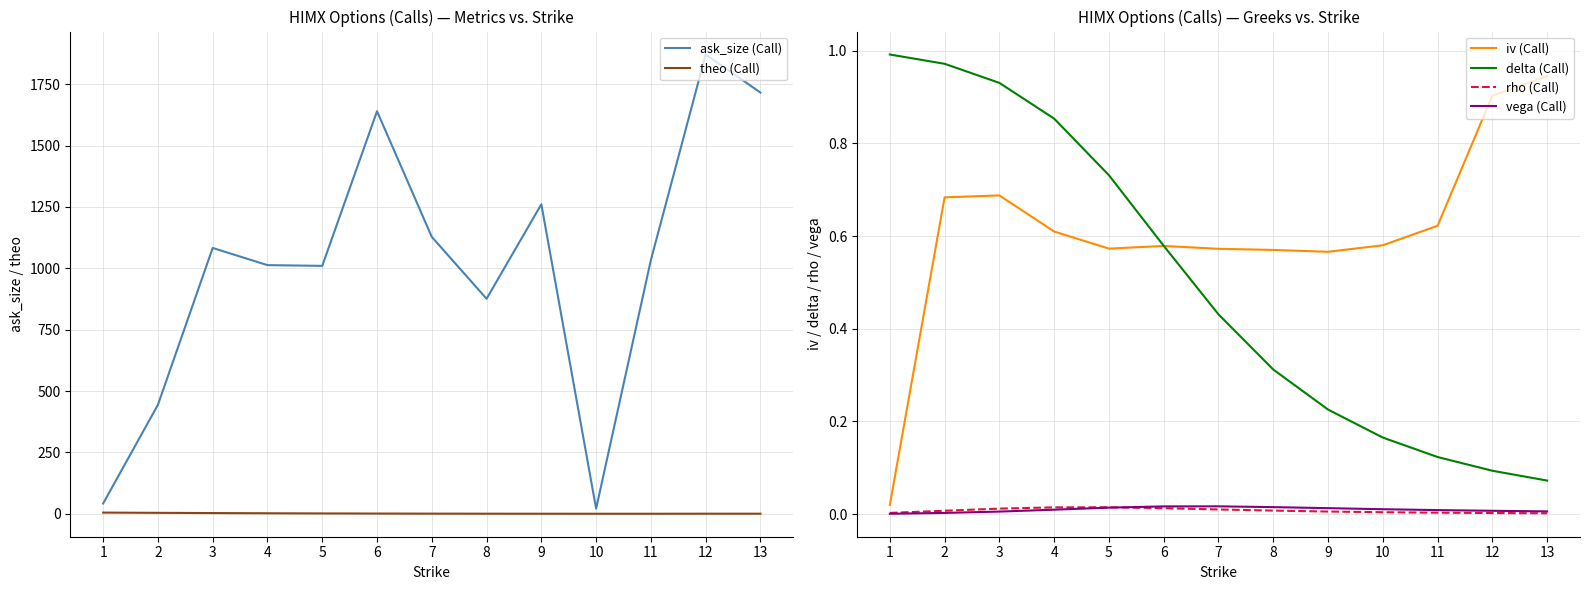

The value of vega (Call) at 12 is 0.0. True or false?

False